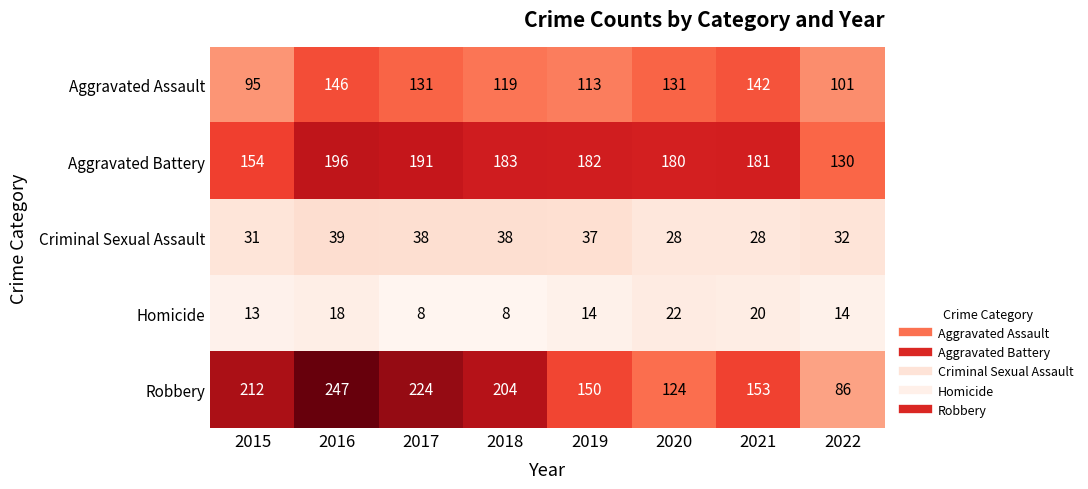

Is the value of Robbery at 2021 greater than the value of Homicide at 2015?

Yes